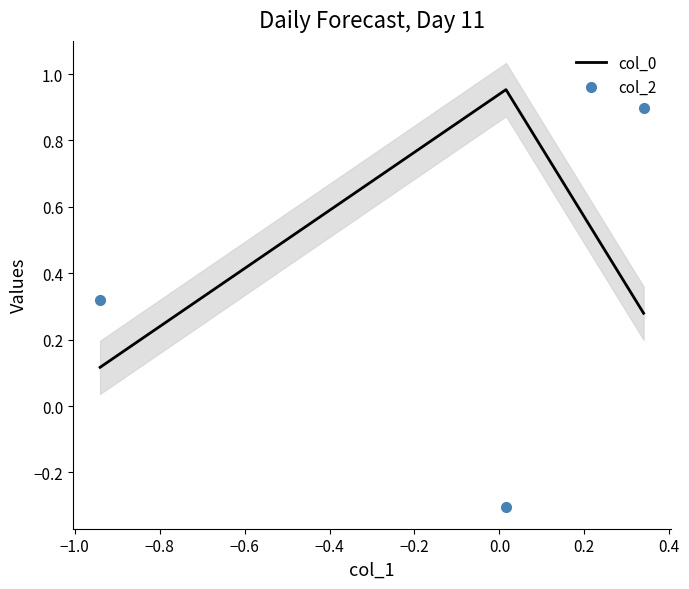

What is the sum of all col_0 values?

1.3